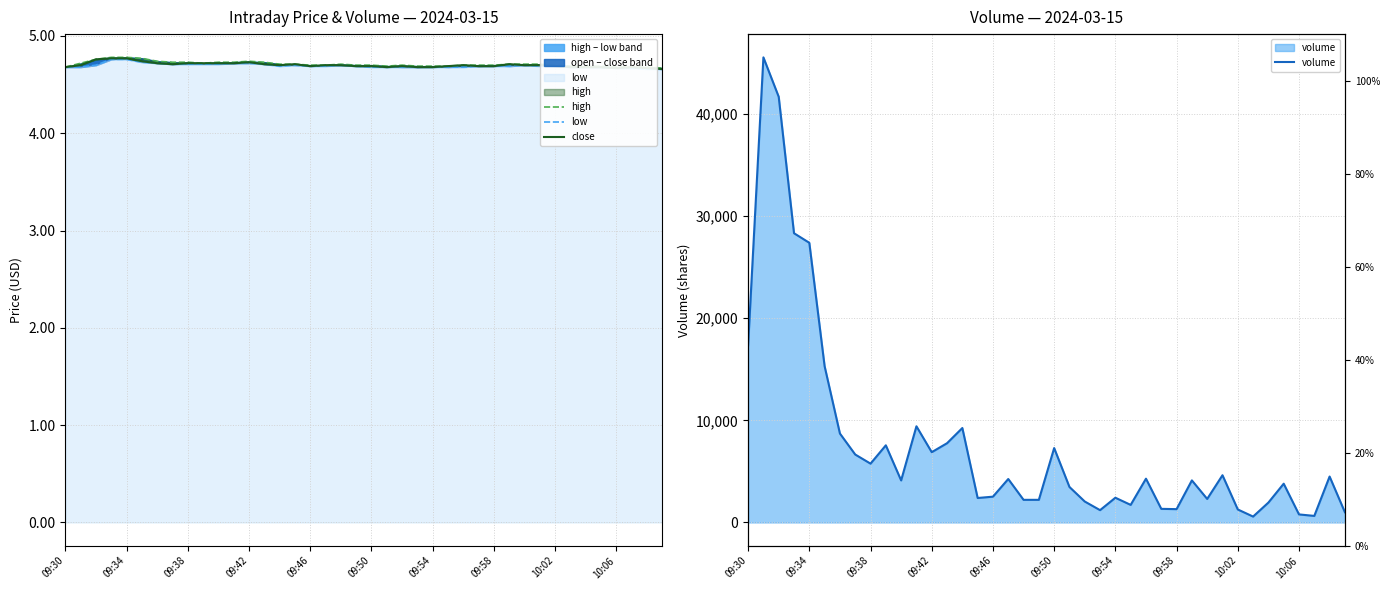

What are all the series names shown in the legend?

high, low, close, volume